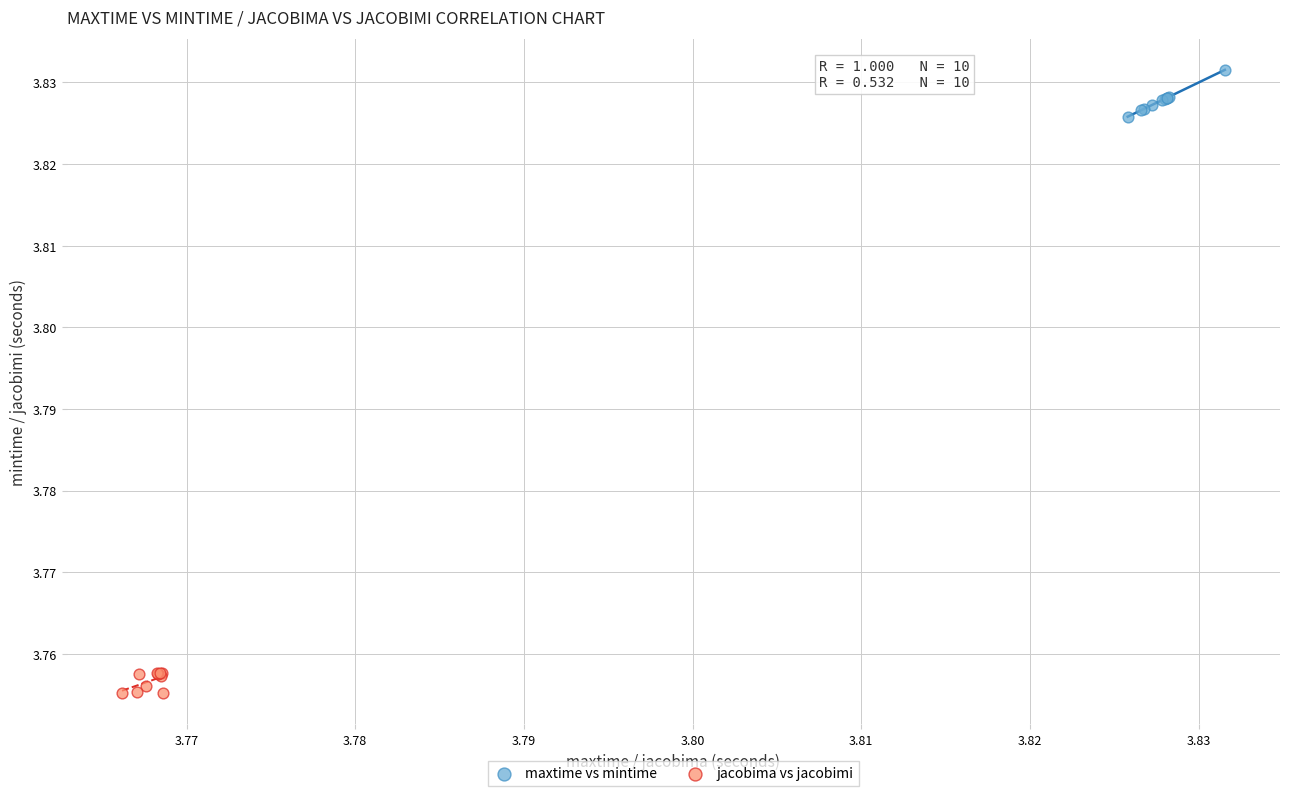

Which series has the largest Y range (max minus min)?

maxtime vs mintime